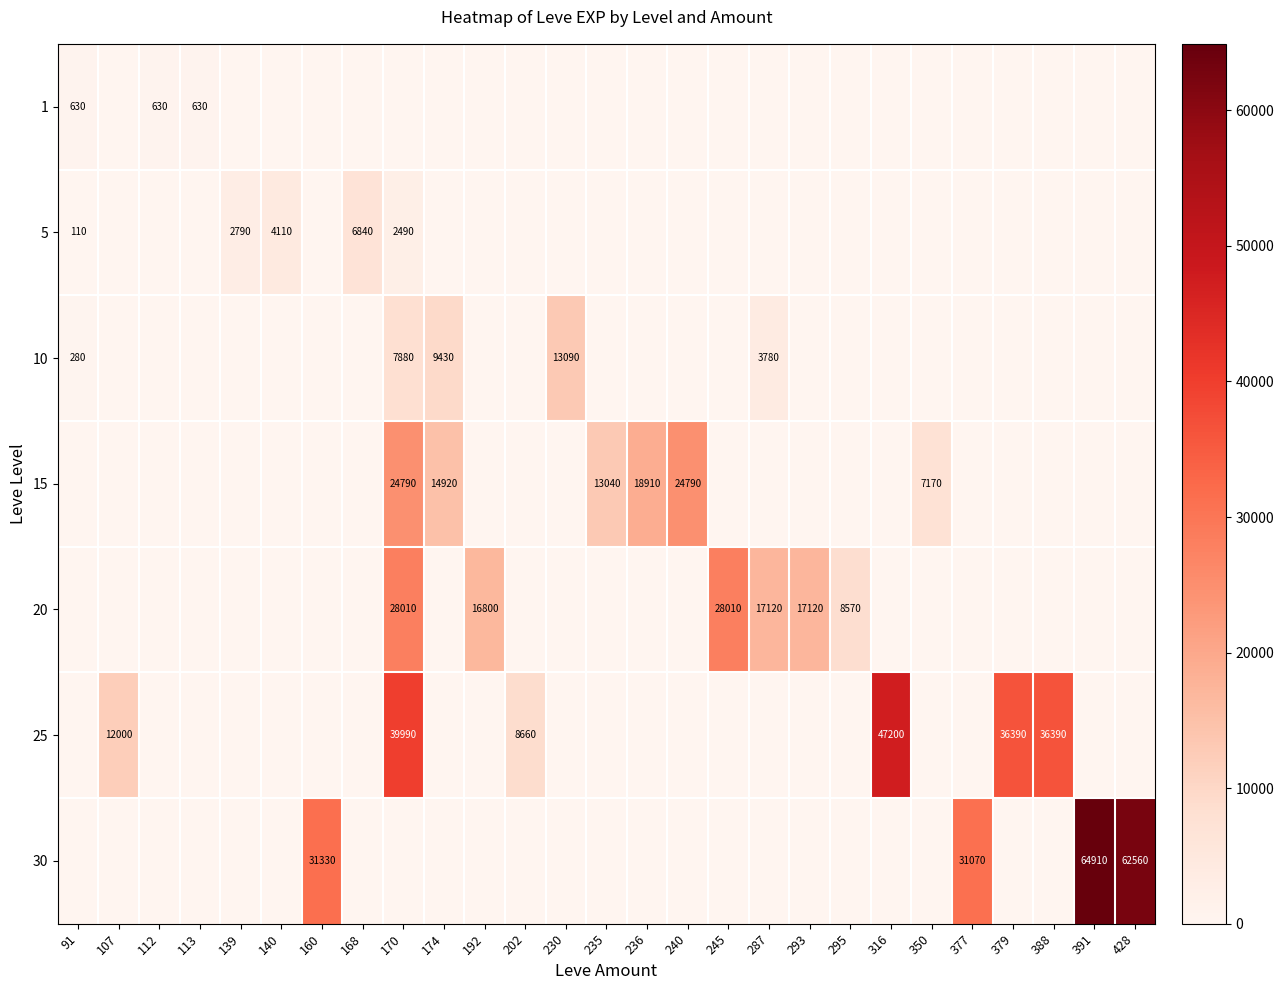

The value of 10 at 230 is 17899. True or false?

False